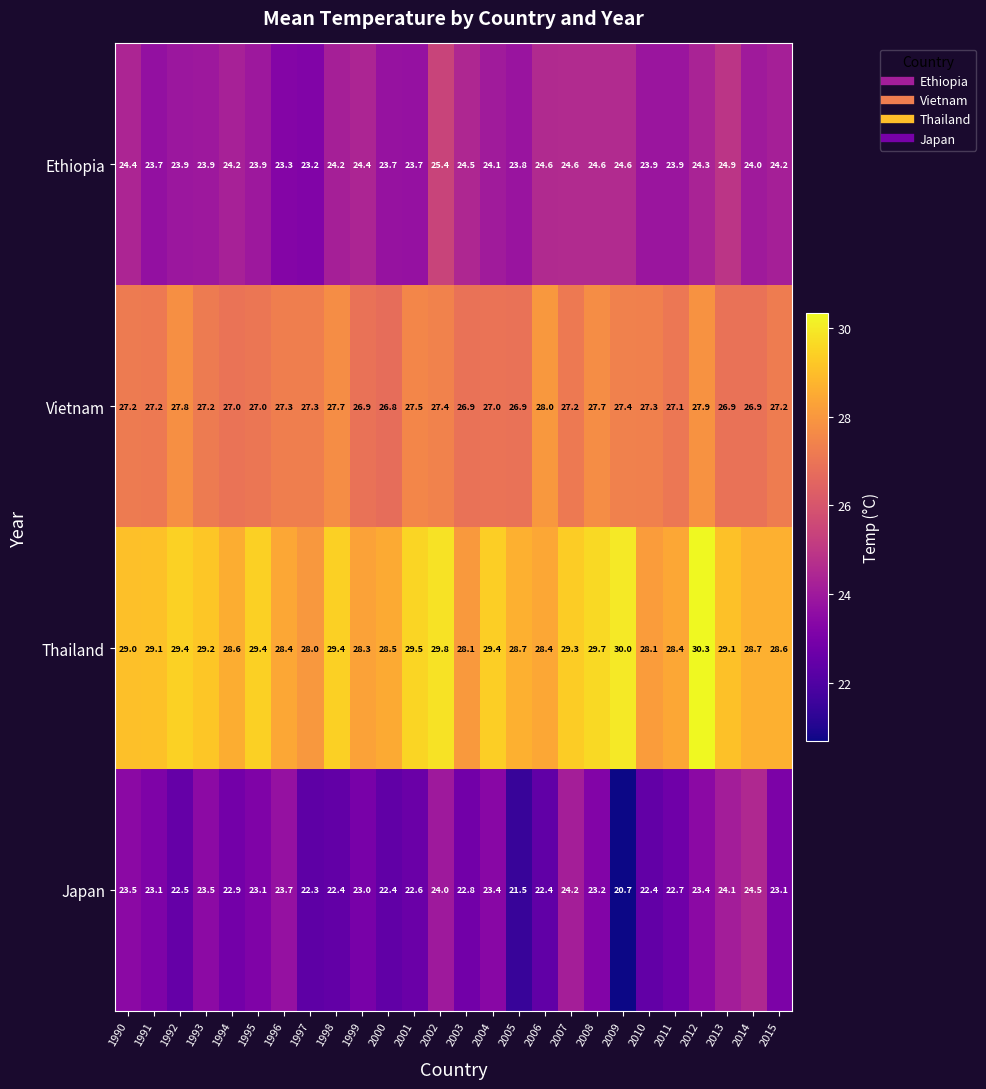

At which label does Ethiopia reach its peak?

2002